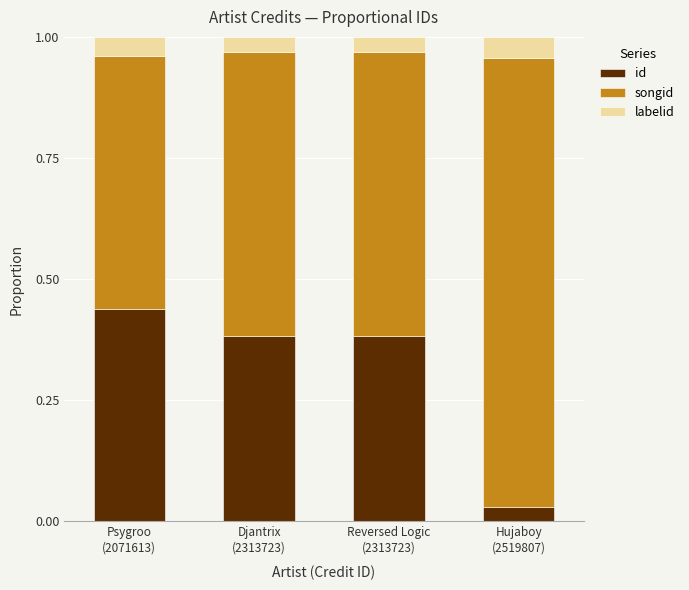

What is the average value of the id series?

0.3